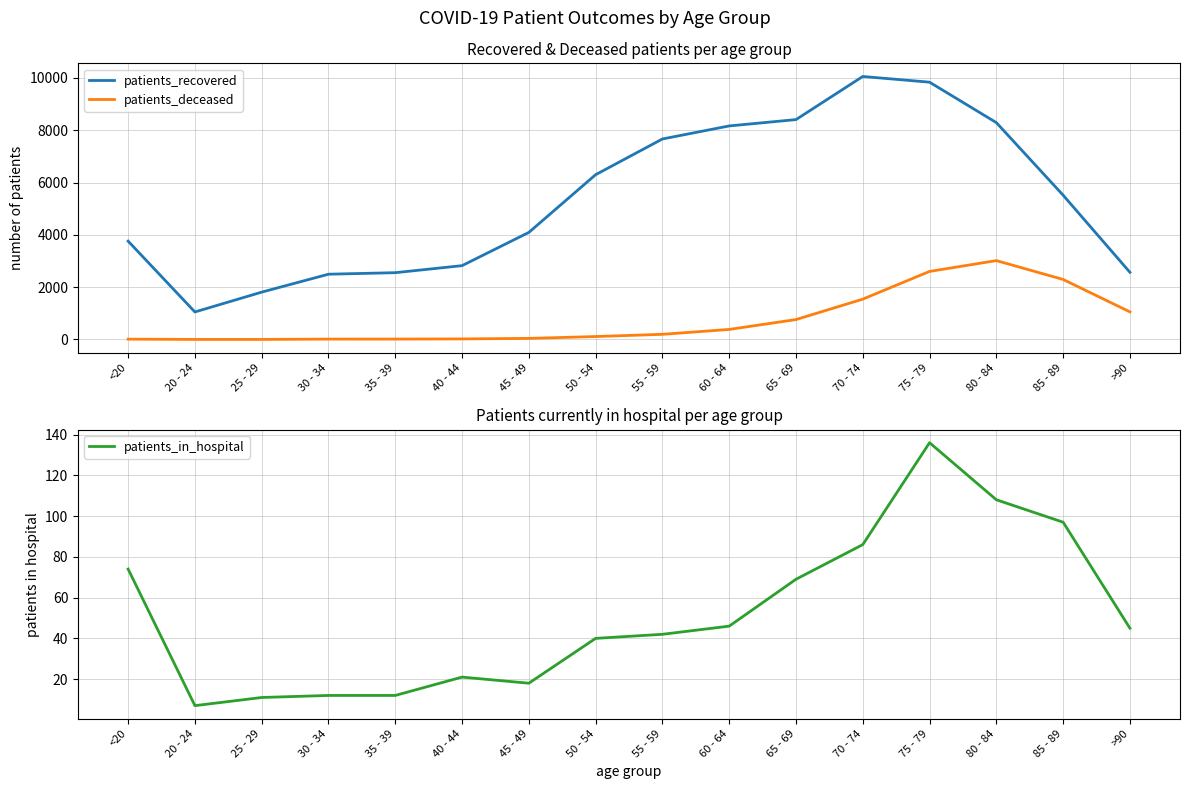

Rank the categories by patients_recovered value from lowest to highest.

20 - 24, 25 - 29, 30 - 34, 35 - 39, >90, 40 - 44, <20, 45 - 49, 85 - 89, 50 - 54, 55 - 59, 60 - 64, 80 - 84, 65 - 69, 75 - 79, 70 - 74